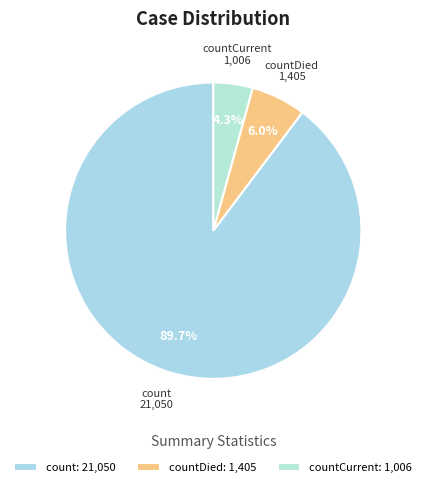

To the nearest percent, what percentage of the pie is countDied?

6%